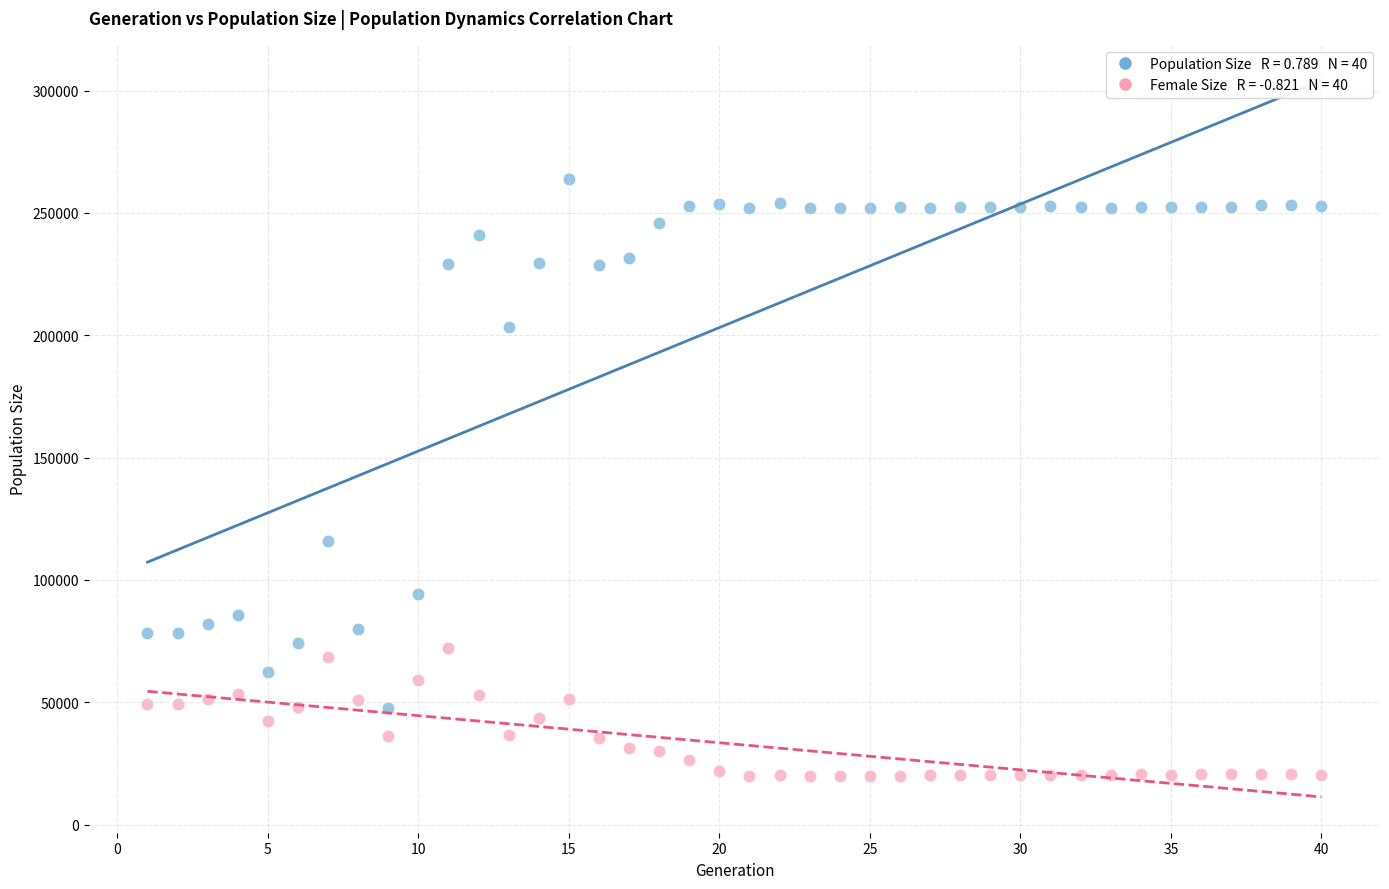

Across all data points, what is the range of Y values (max minus min)?

244130